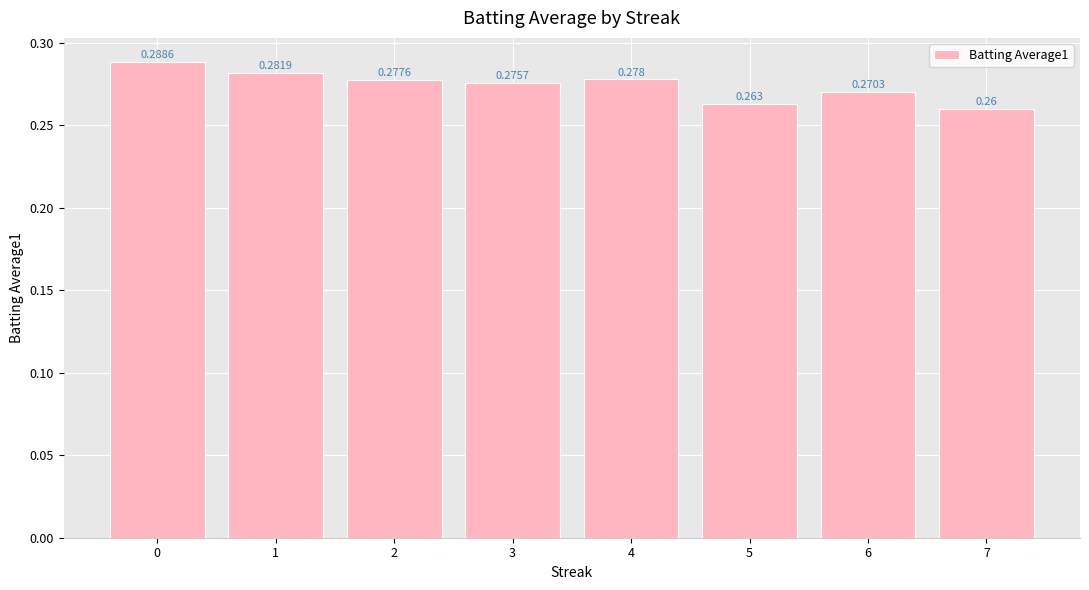

Is it true that the value at 6 is 0.4?

False